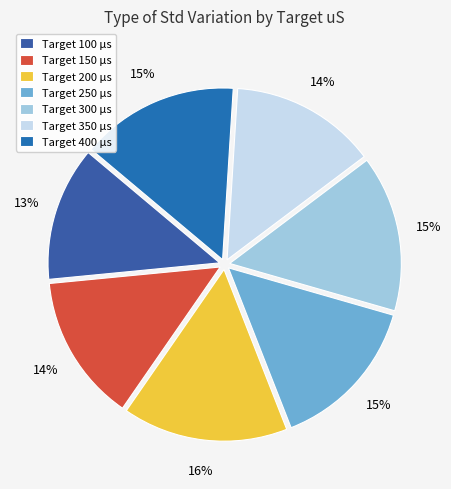

What is the smallest slice in the pie chart?

Target 100 µs